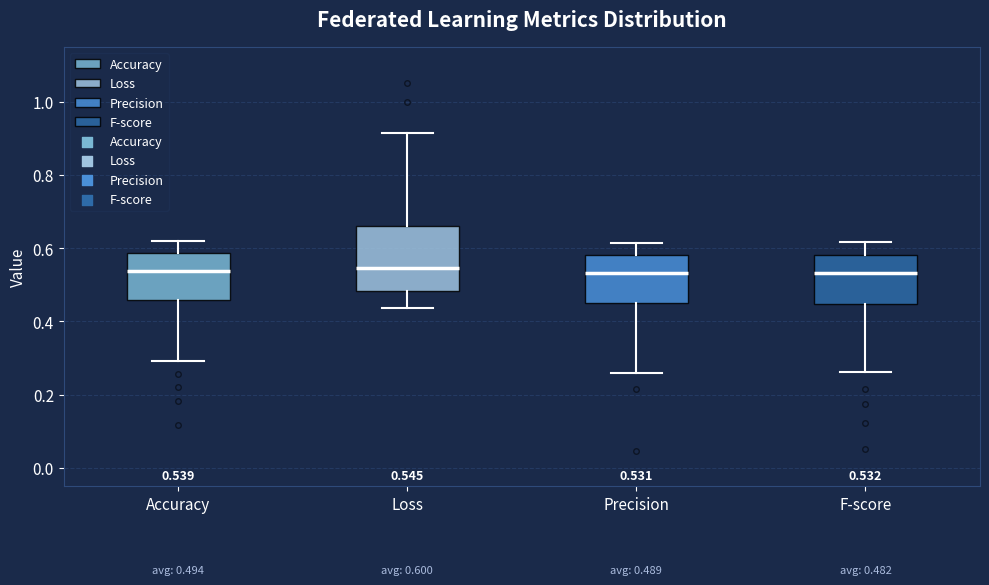

Comparing the boxes themselves (not the whiskers), which one is the tallest?

Loss